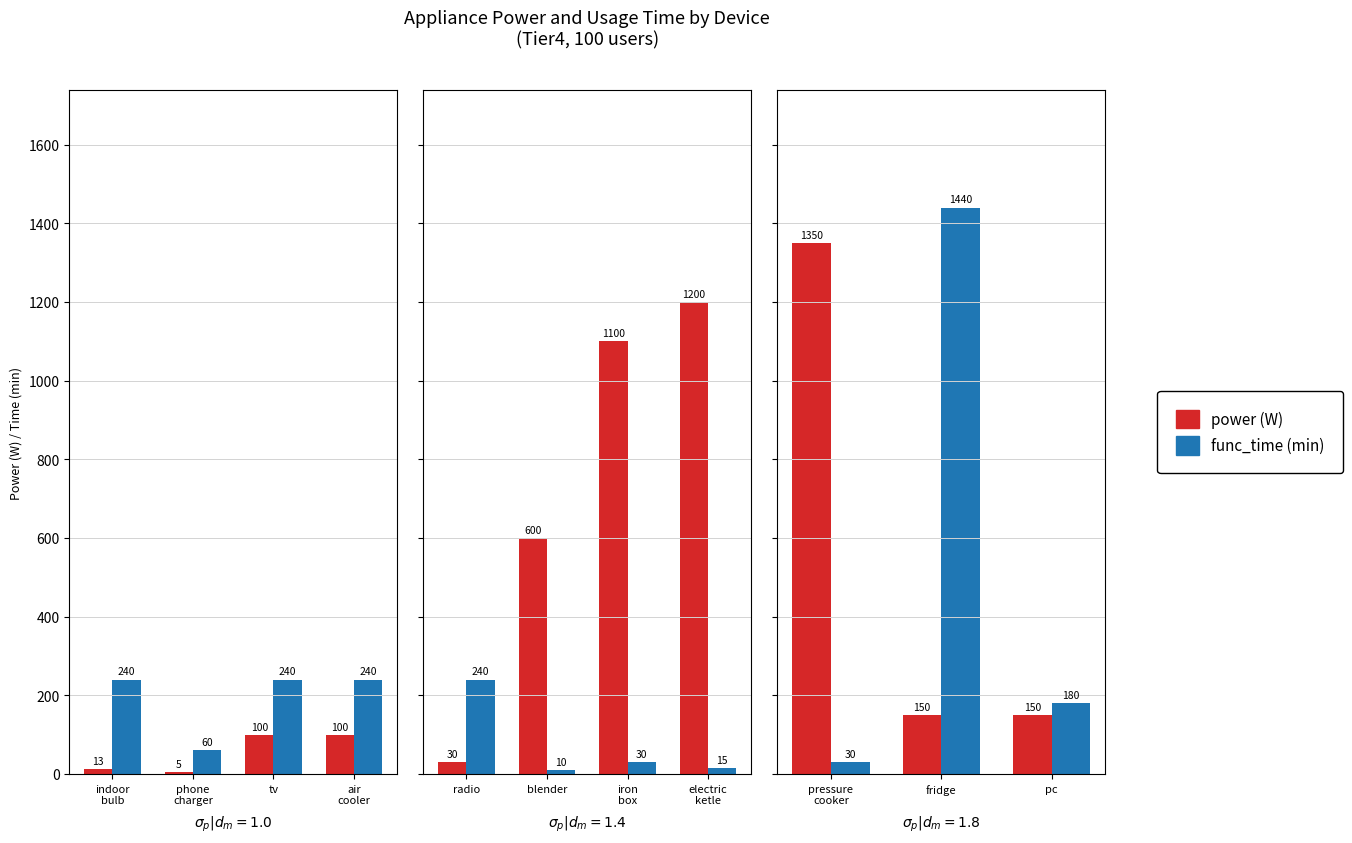

How many bars are there in each group?

2